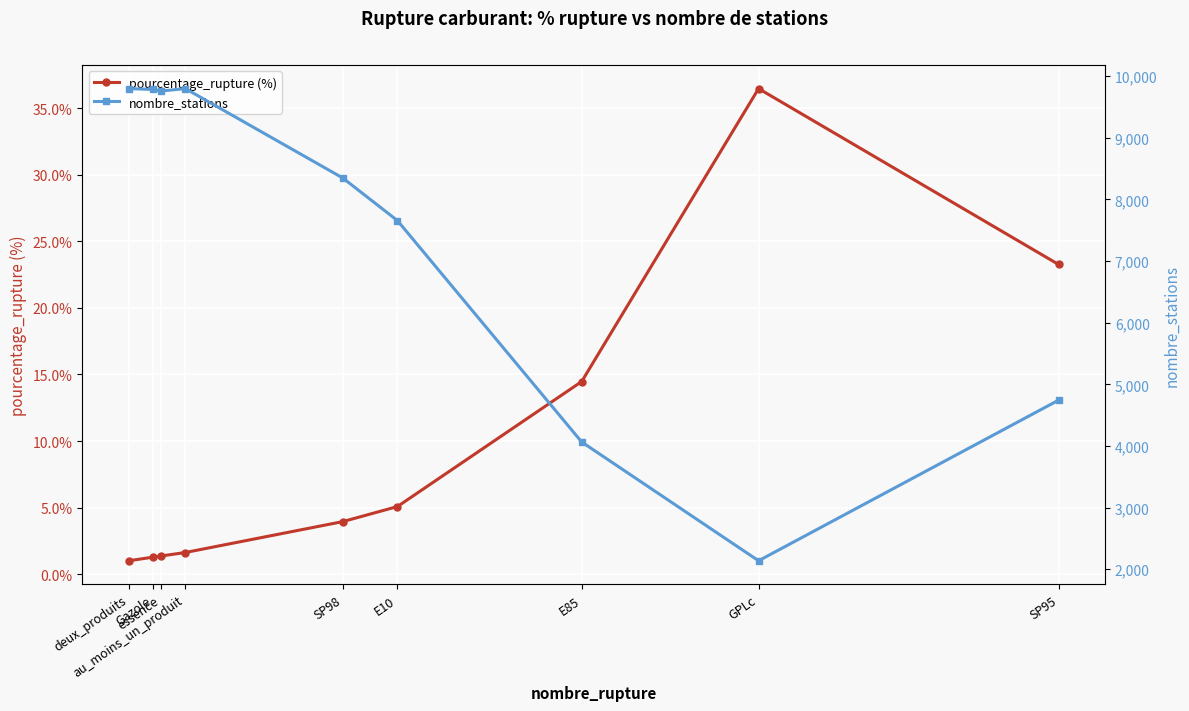

Between essence and SP95, which series saw the biggest shift?

nombre_stations